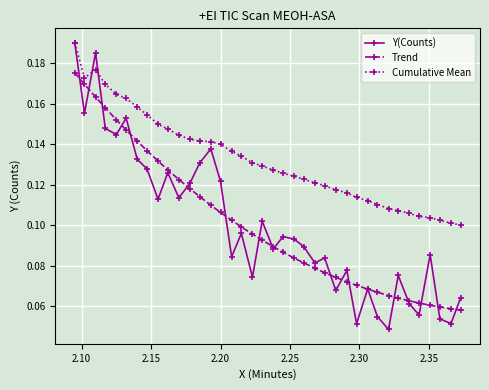

Which series has the largest total across all categories?

Cumulative Mean